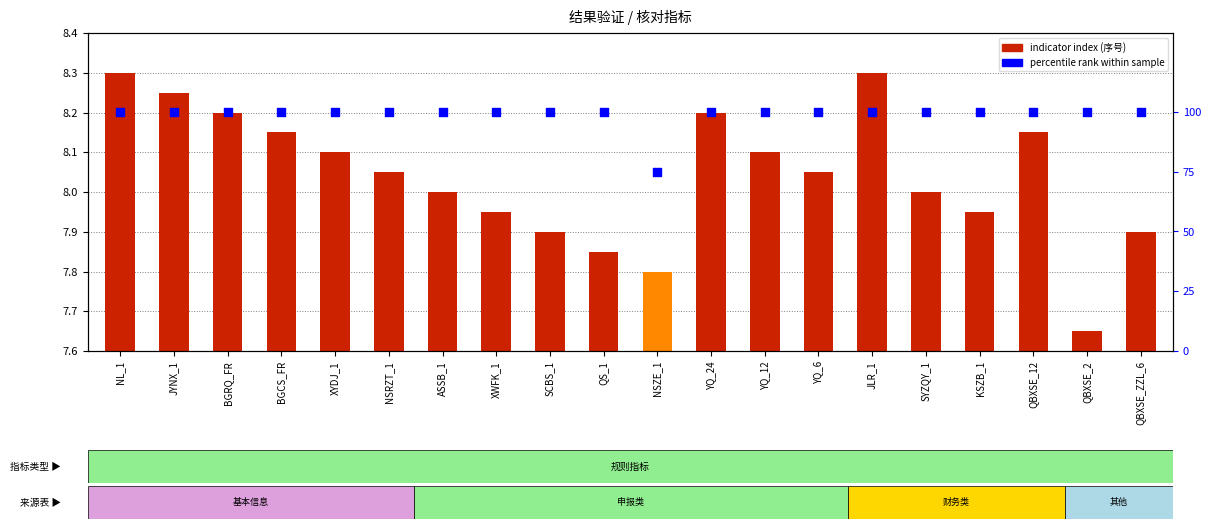

Which series reaches the maximum Y coordinate?

percentile rank within sample